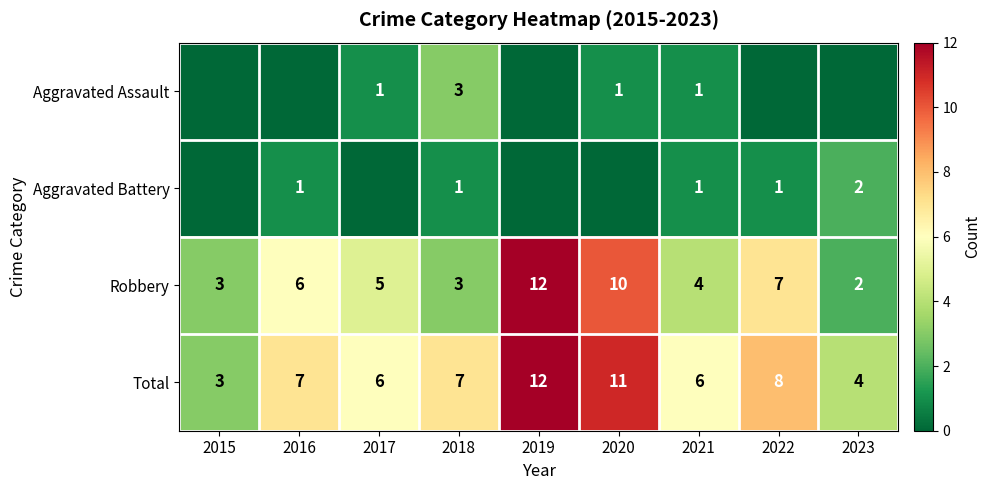

Which has a higher value, 2015 or 2017?

2017